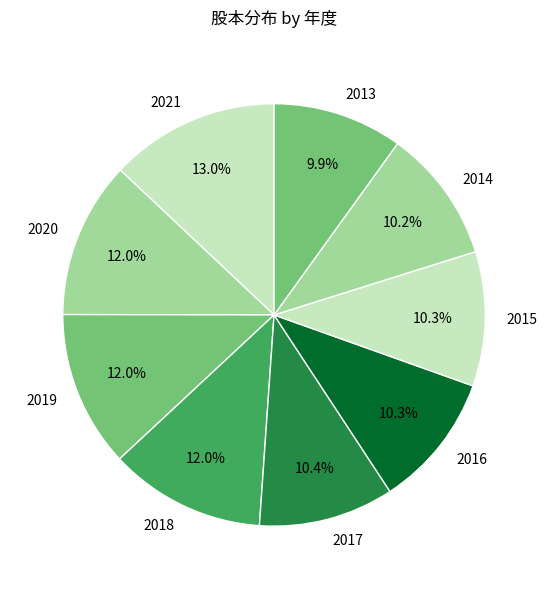

Is there a majority slice in this chart?

No